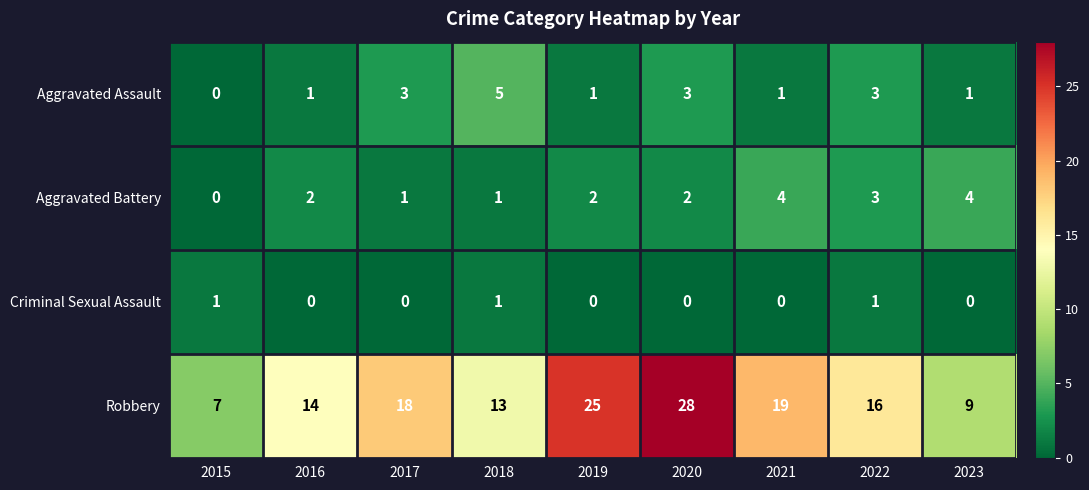

What is the maximum value for Robbery?

28